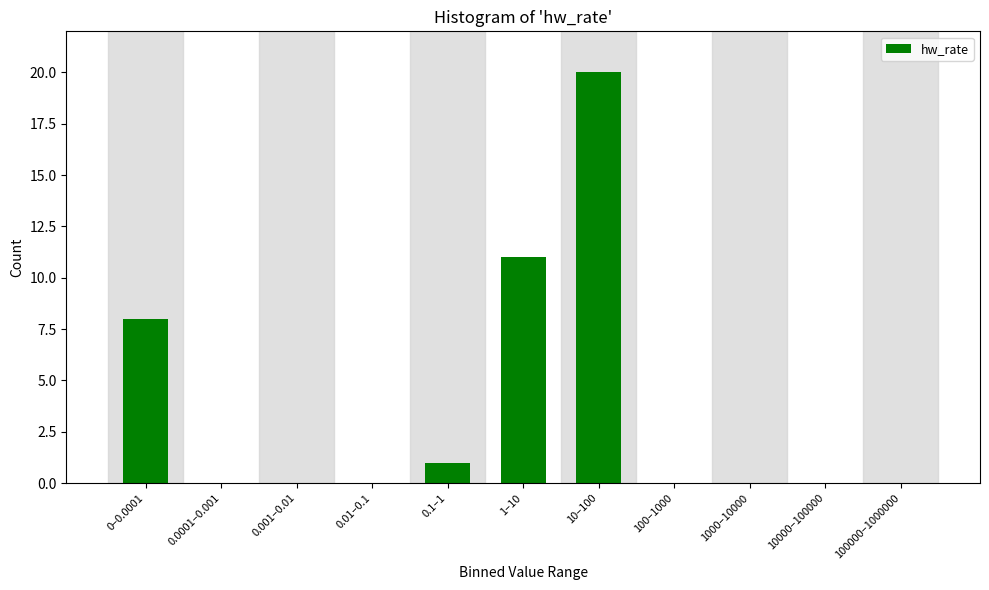

Reading left to right, what are all the values shown in this chart?

0–0.0001=8	0.0001–0.001=0	0.001–0.01=0	0.01–0.1=0	0.1–1=1	1–10=11	10–100=20	100–1000=0	1000–10000=0	10000–100000=0	100000–1000000=0